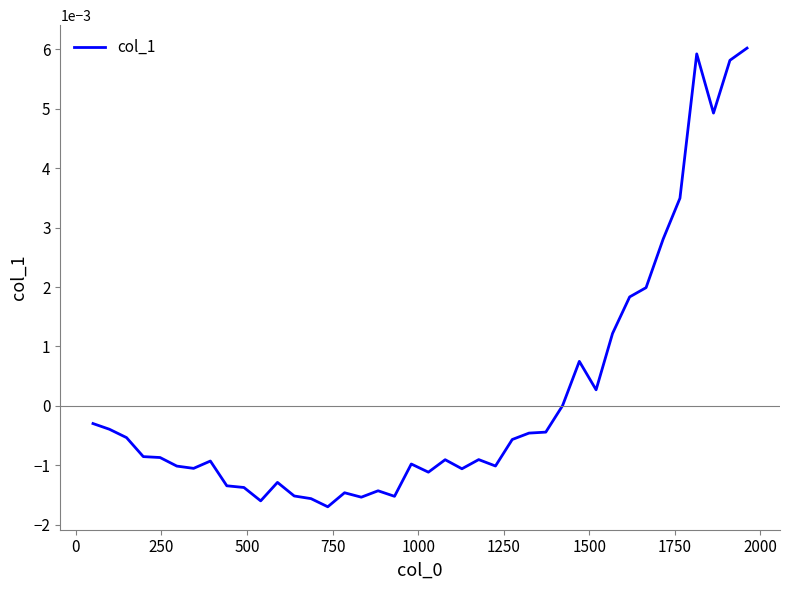

How many lines are shown in the chart?

1